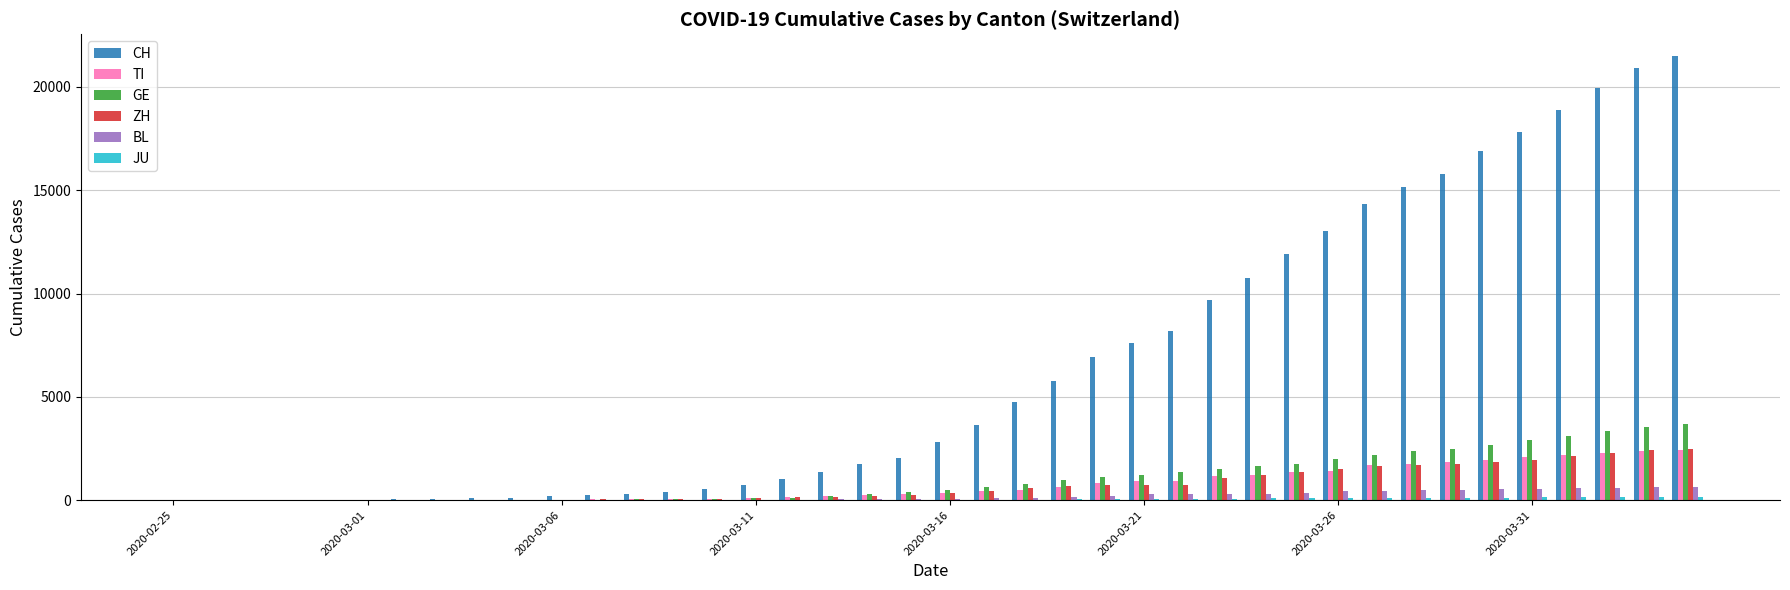

Which series has the largest total across all categories?

CH